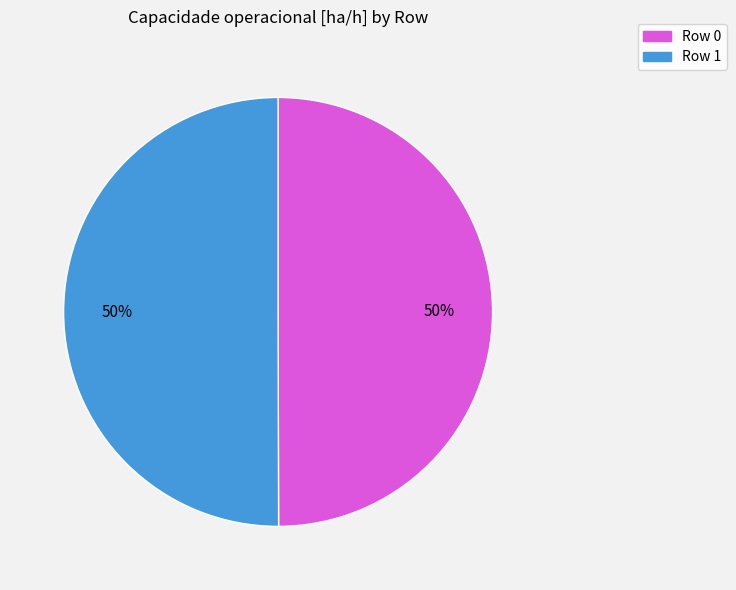

Combined, do Row 0 and Row 1 account for over 50%?

Yes